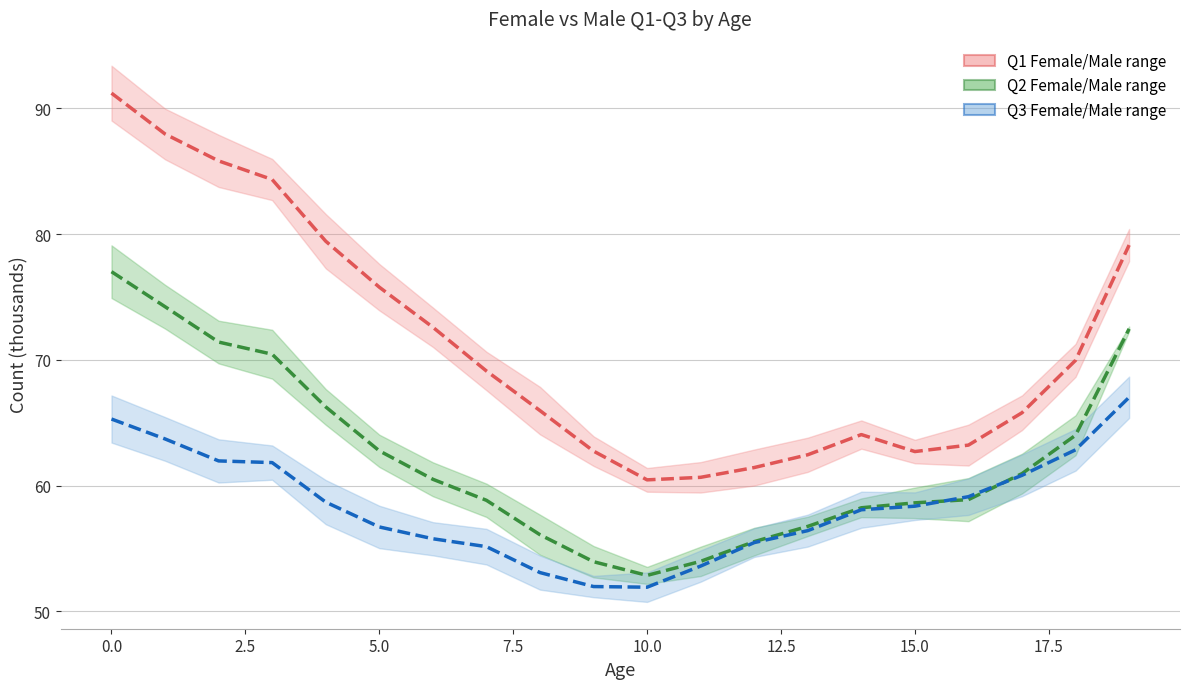

What is the label of the 6th point from the right?

14